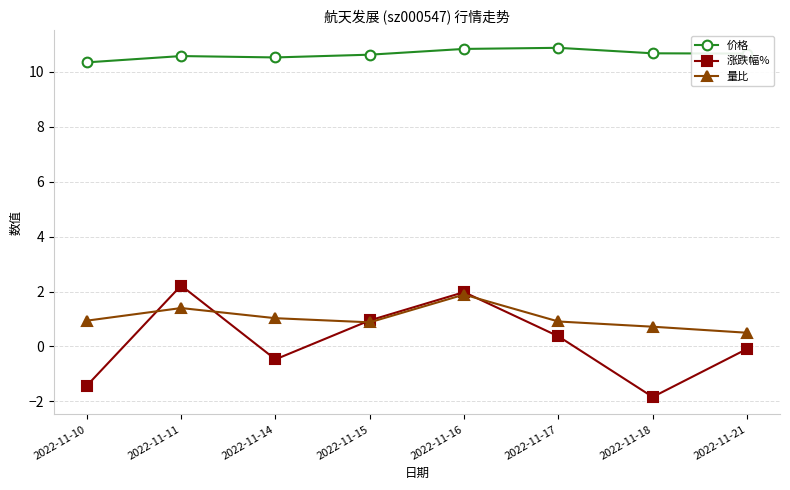

At which label does 价格 reach its minimum?

2022-11-10